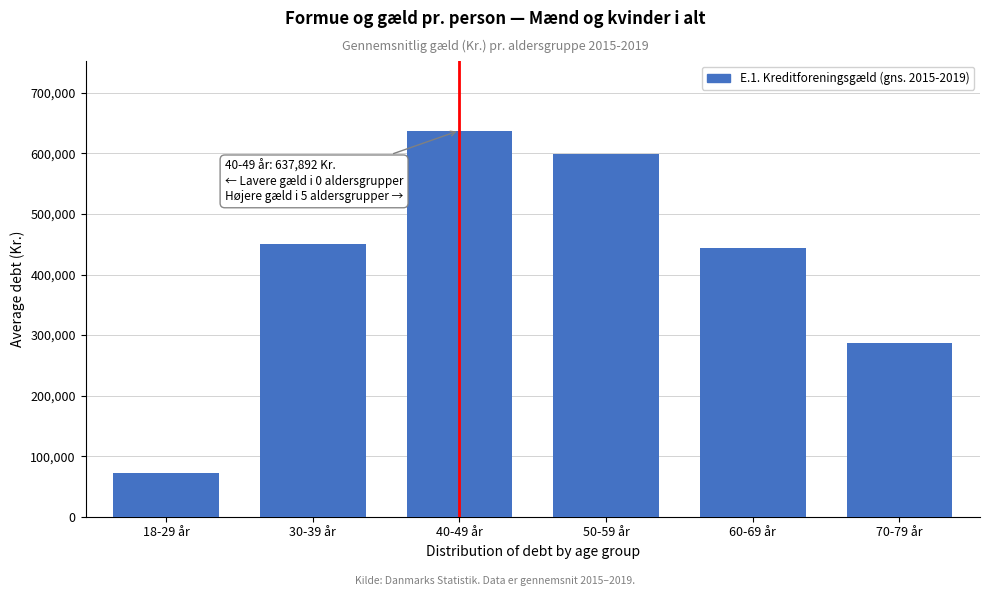

Reading right to left, transcribe all the data shown in this chart.

286364.2	443724.8	598489.0	637892.6	450270.2	71680.6